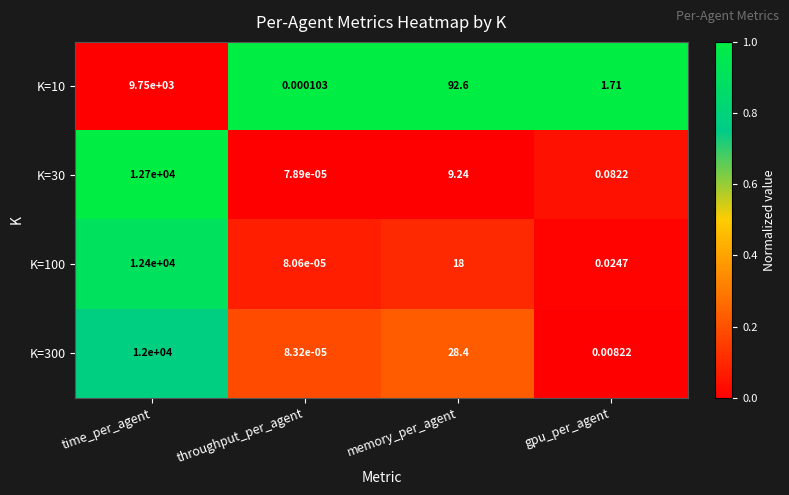

Rank the categories by K=100 value from highest to lowest.

time_per_agent, memory_per_agent, gpu_per_agent, throughput_per_agent